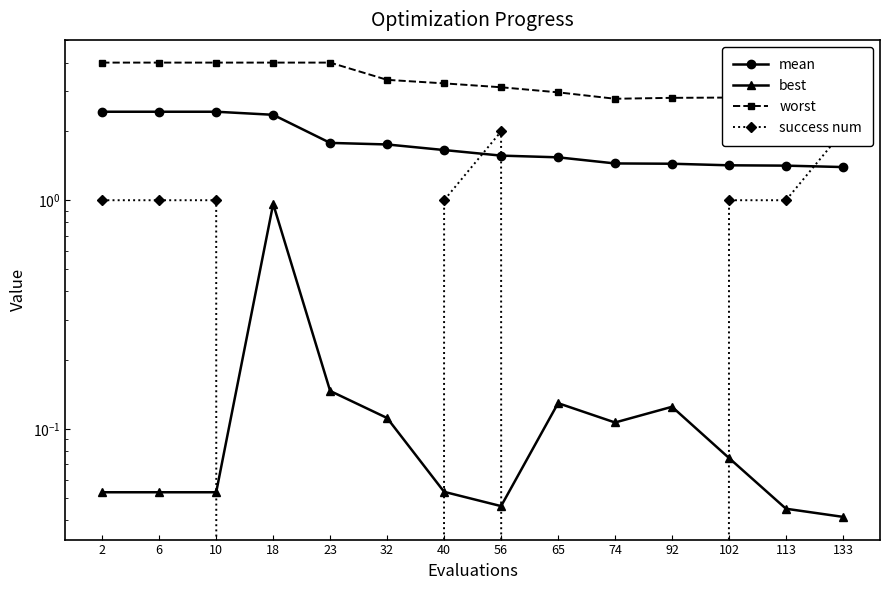

At which label does success num first exceed 1?

56